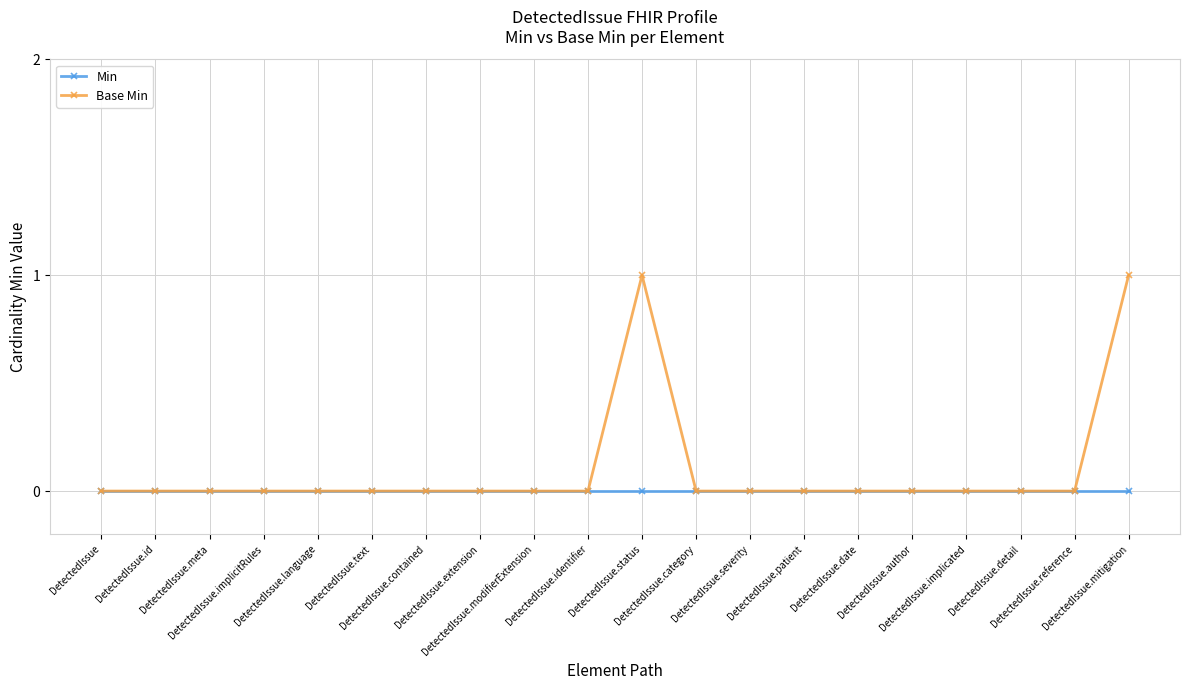

Is it true that Base Min equals 0 at DetectedIssue.id?

True